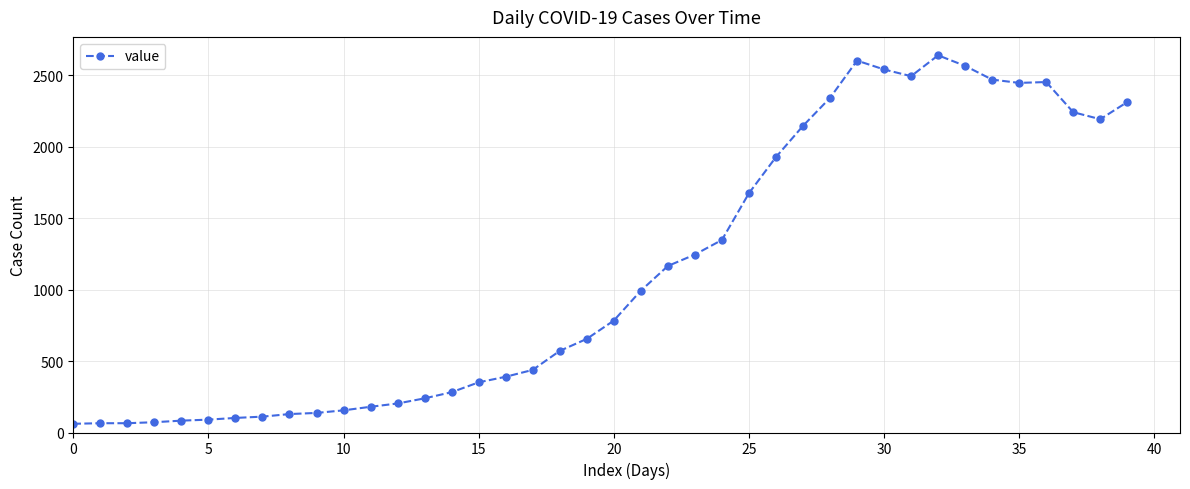

True or false: there are more than 1 points higher than both neighbors.

True